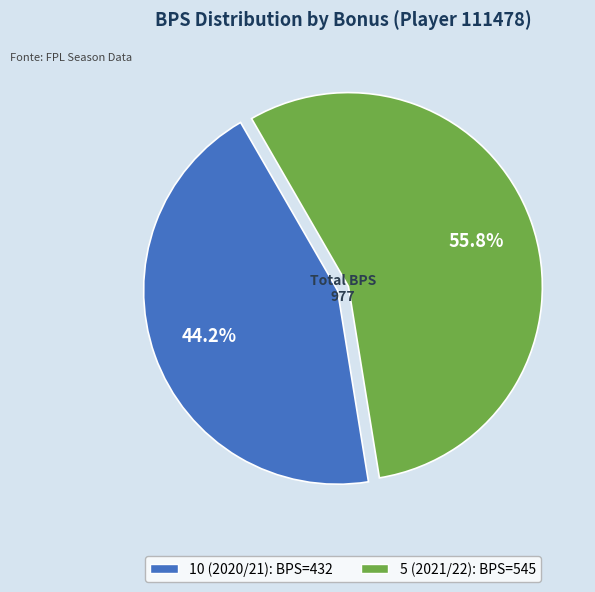

What percentage is NOT represented by 5 (2021/22)?

44.2%